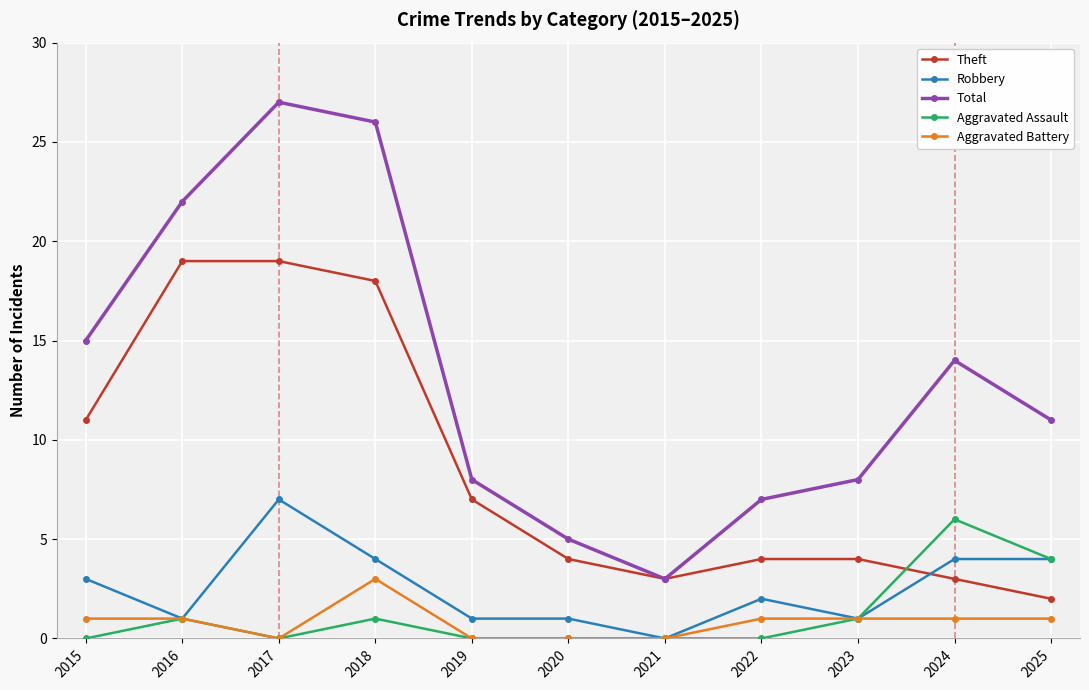

Reading right to left, what are all the values shown in this chart?

Theft: 2	3	4	4	3	4	7	18	19	19	11
Robbery: 4	4	1	2	0	1	1	4	7	1	3
Total: 11	14	8	7	3	5	8	26	27	22	15
Aggravated Assault: 4	6	1	0	0	0	0	1	0	1	0
Aggravated Battery: 1	1	1	1	0	0	0	3	0	1	1